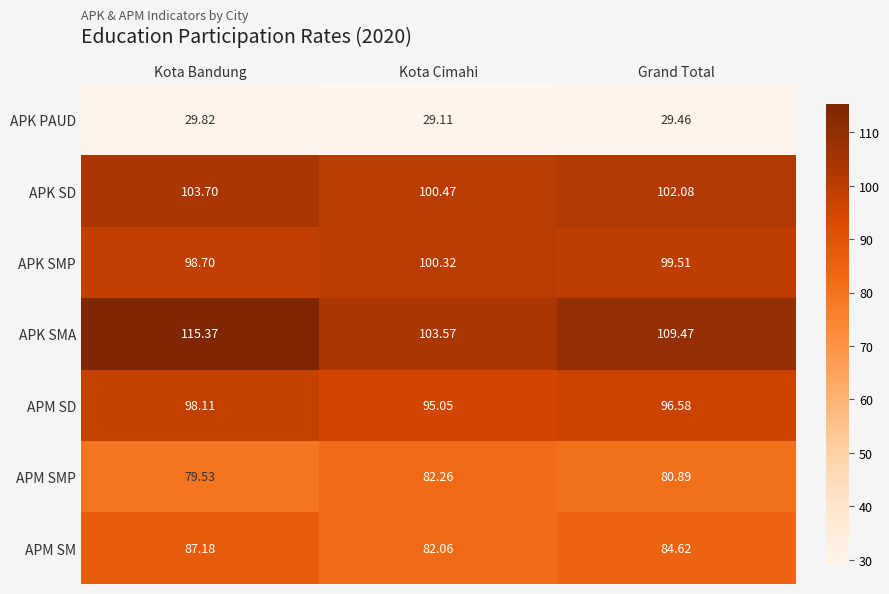

At which label does APK SMA first exceed 109?

Kota Bandung